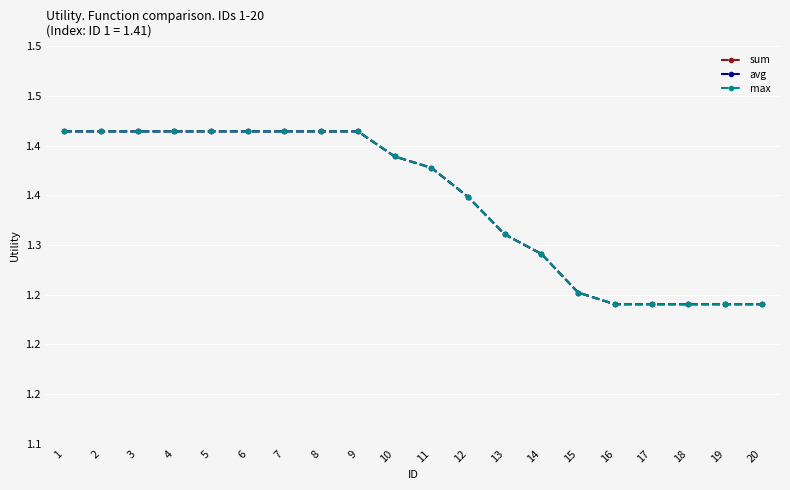

What is the smallest value displayed?

1.2